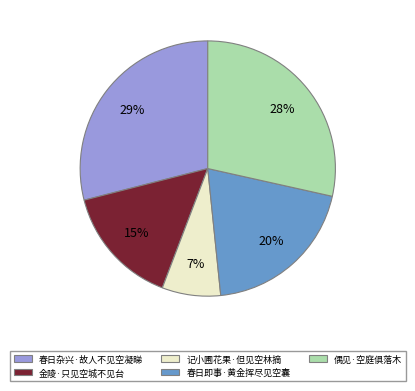

What percentage is the 偶见·空庭俱落木 slice, to the nearest percent?

28%